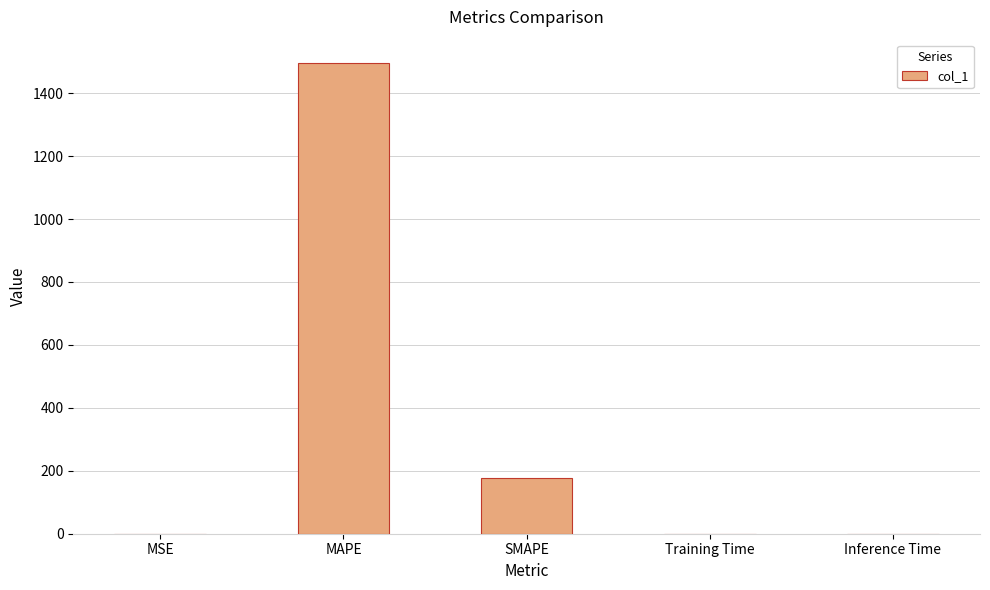

What is the sum of all values?

1671.8